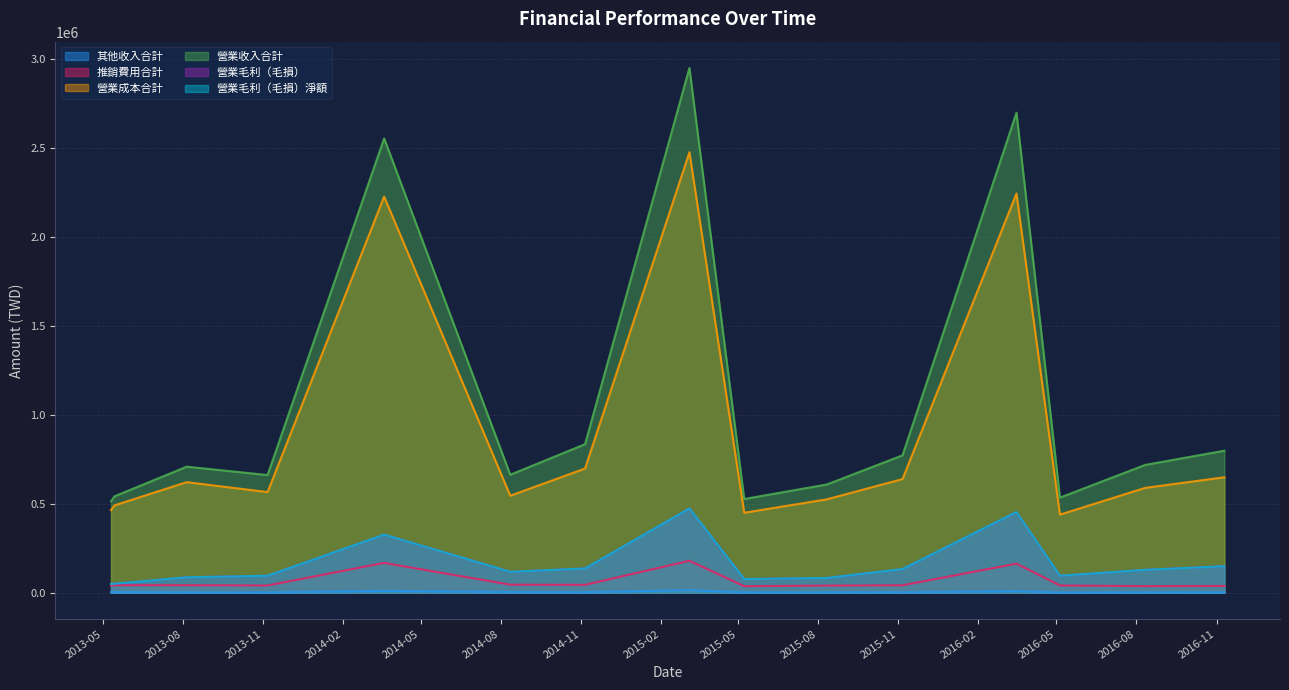

What is the total value across all series at 2014-03-20?

5609923